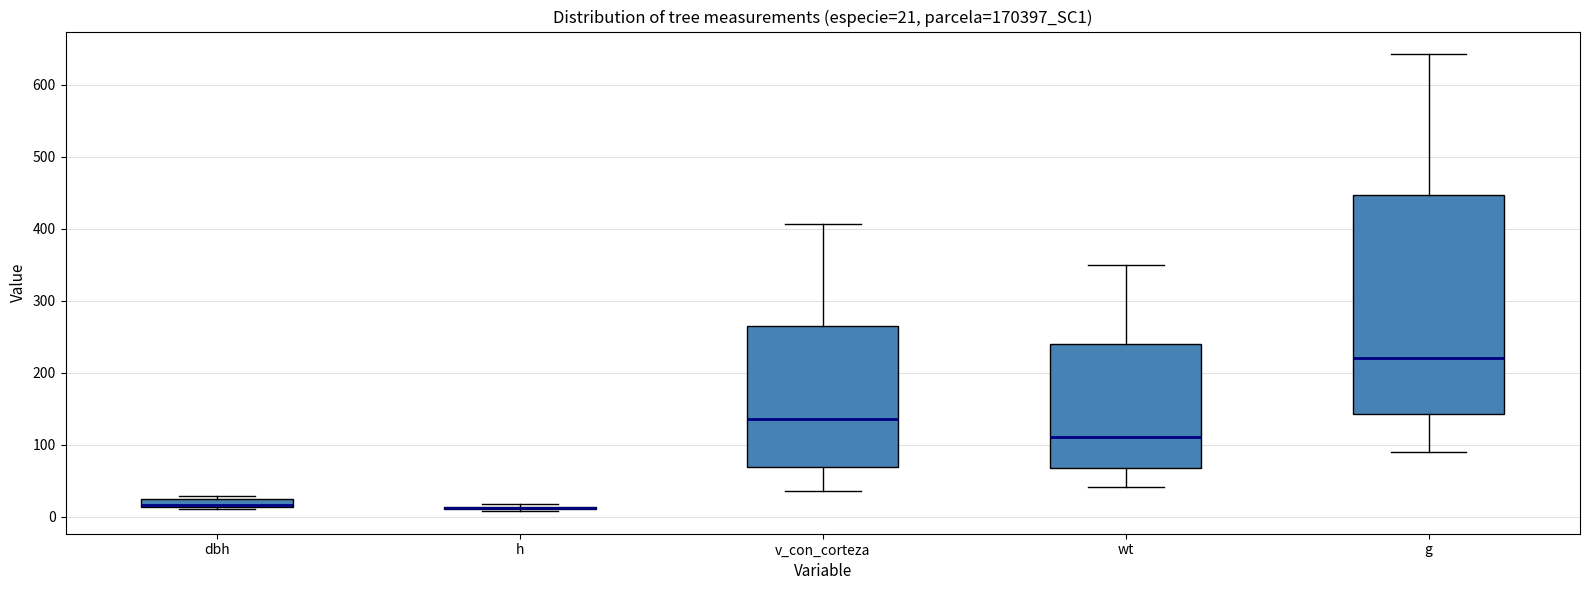

Comparing the boxes themselves (not the whiskers), which one is the tallest?

g